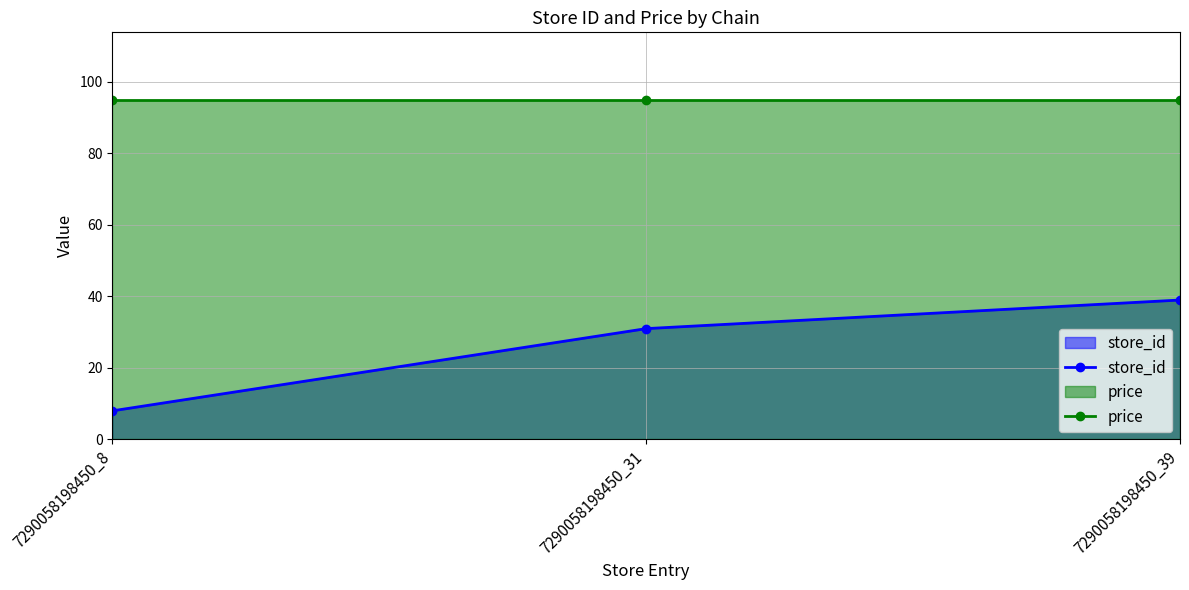

How many lines are shown in the chart?

2